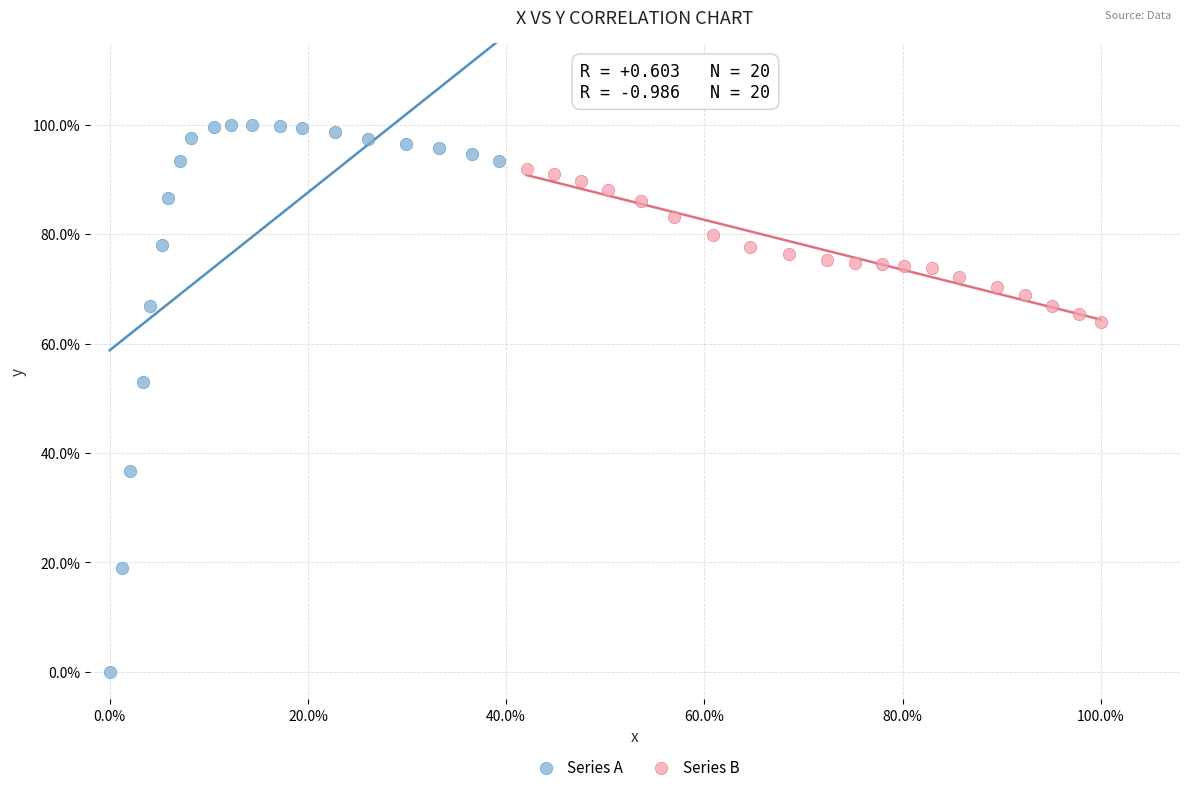

Which series reaches the minimum Y coordinate?

Series A